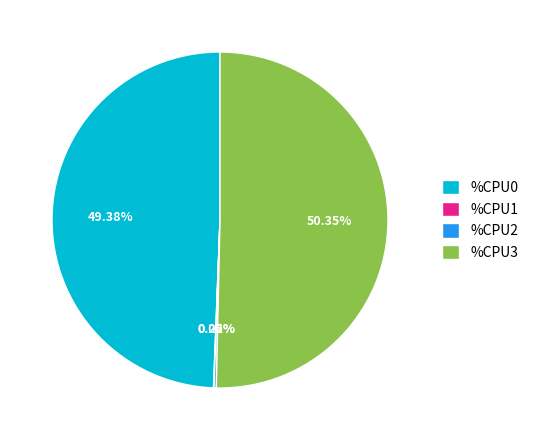

Is there a majority slice in this chart?

Yes